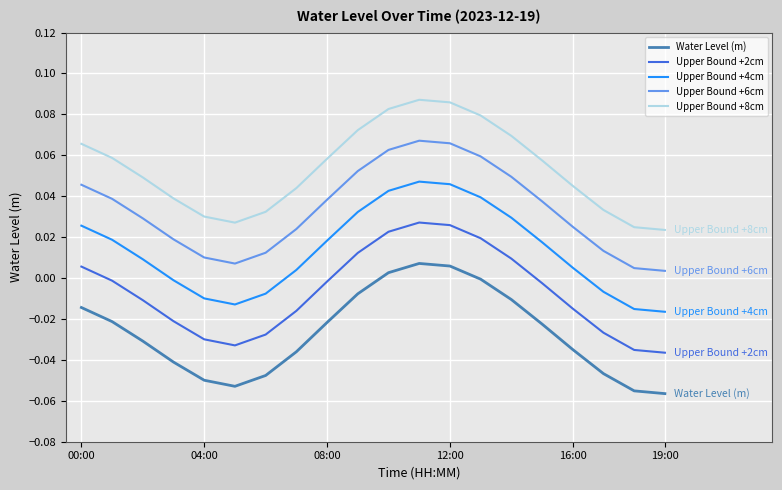

Rank the series by their average value, from highest to lowest.

Upper Bound +8cm, Upper Bound +6cm, Upper Bound +4cm, Upper Bound +2cm, Water Level (m)